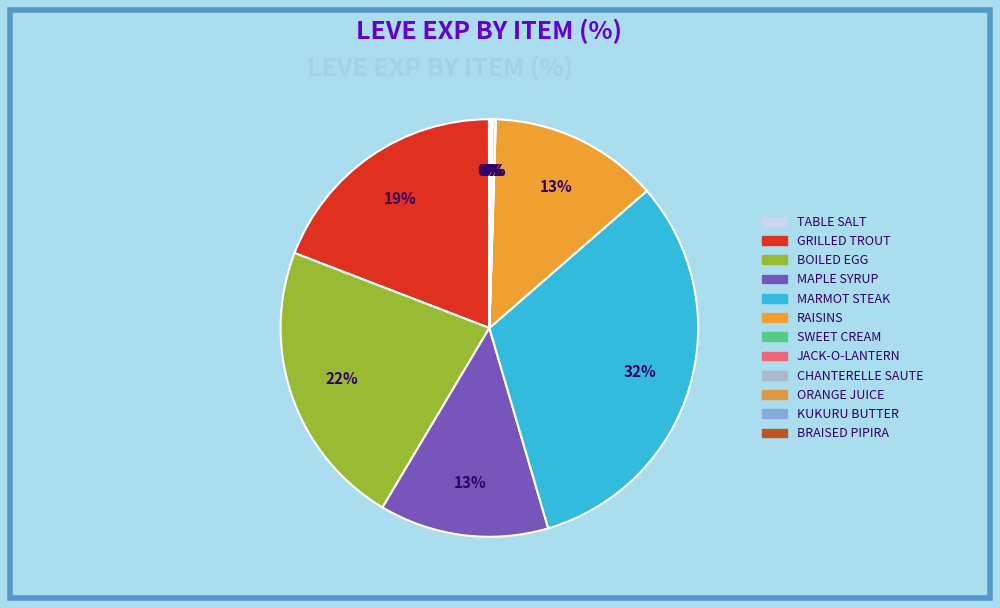

Which category has the smallest portion of the pie?

Table Salt